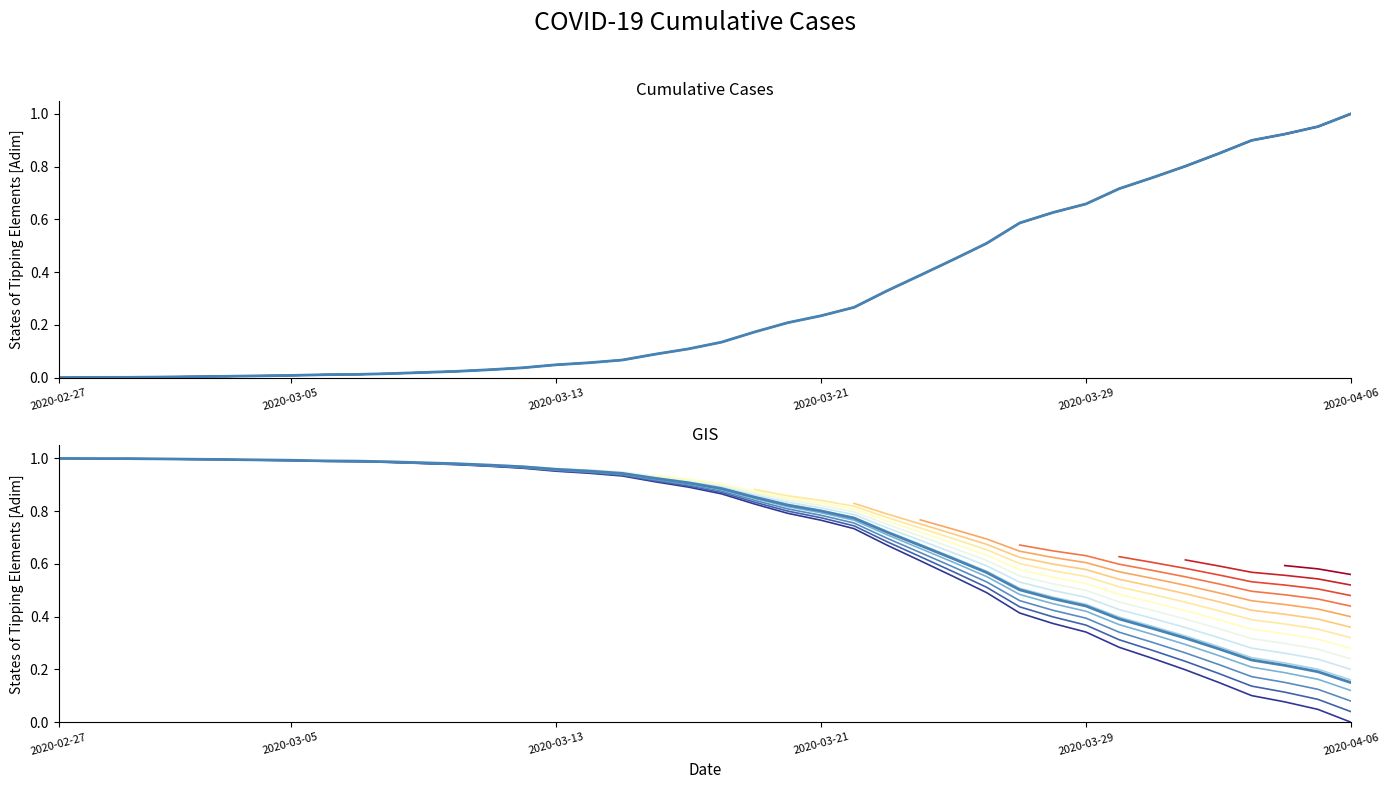

True or false: value (GIS) and segment_0 cross at least once.

True